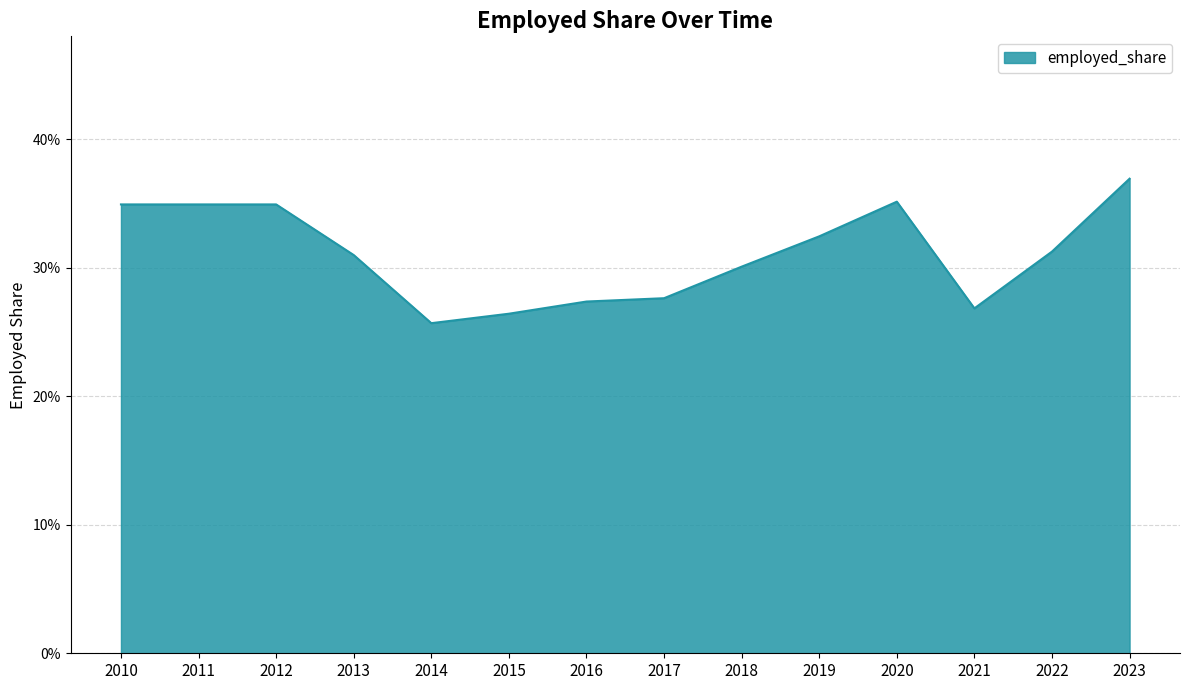

What is the approximate value at 2011?

0.3